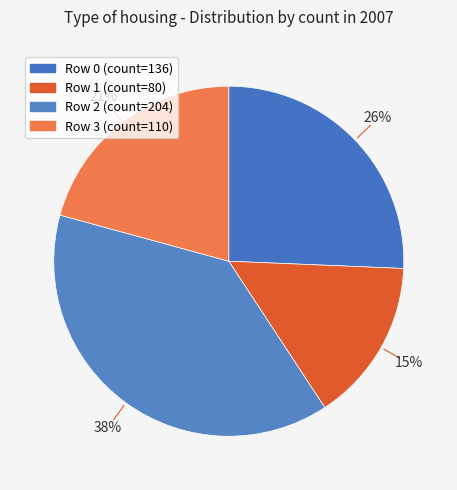

What is the change in value from Row 0 (count=136) to Row 3 (count=110)?

-26